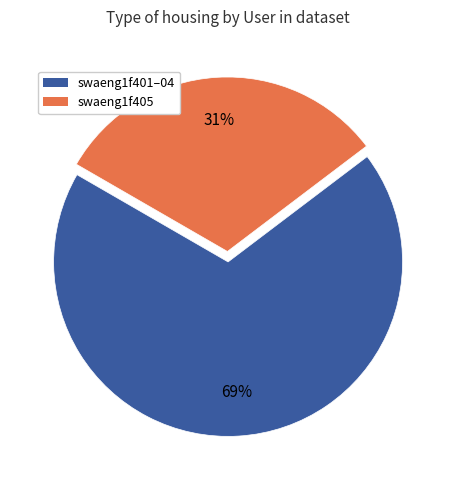

To the nearest percent, what is the average slice percentage?

50%